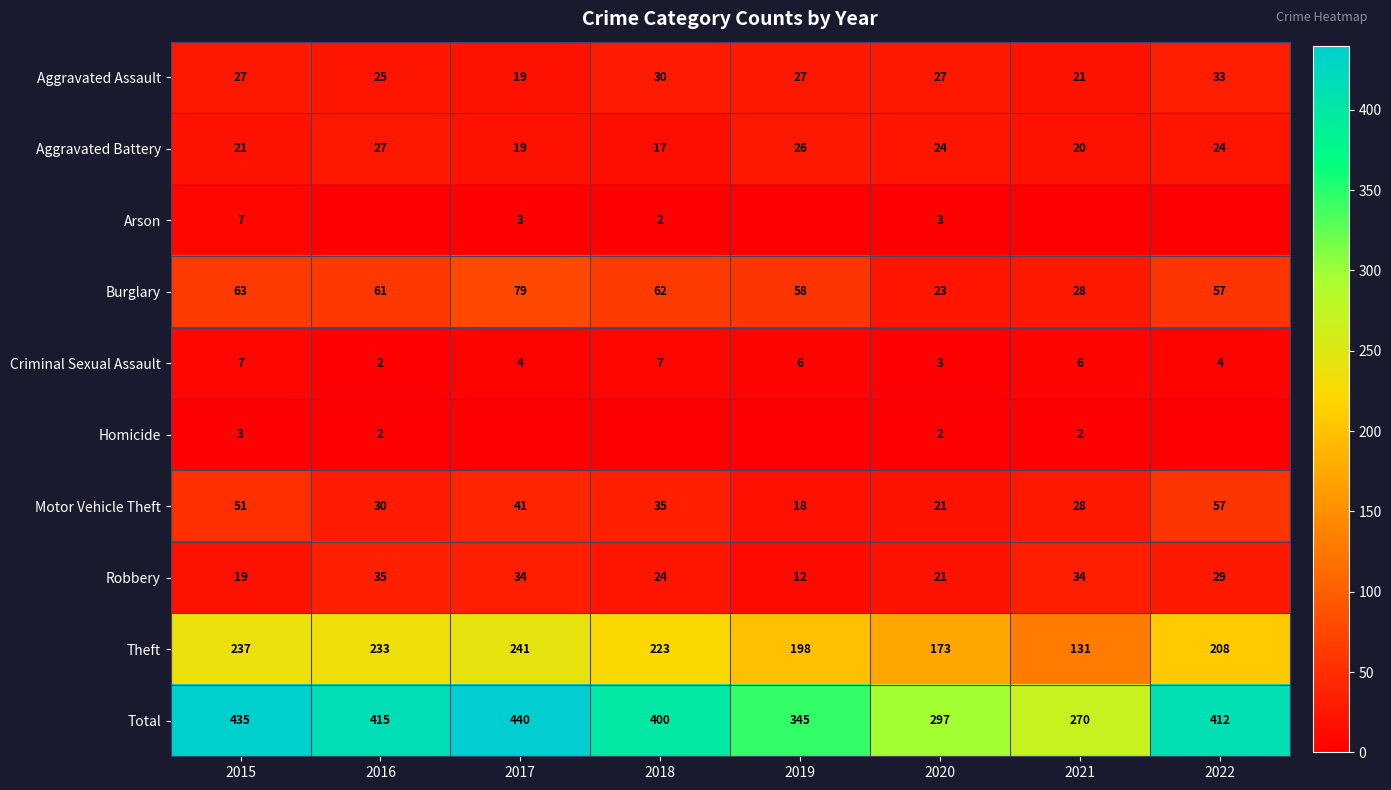

What is the difference between the highest and lowest values at 2020?

295